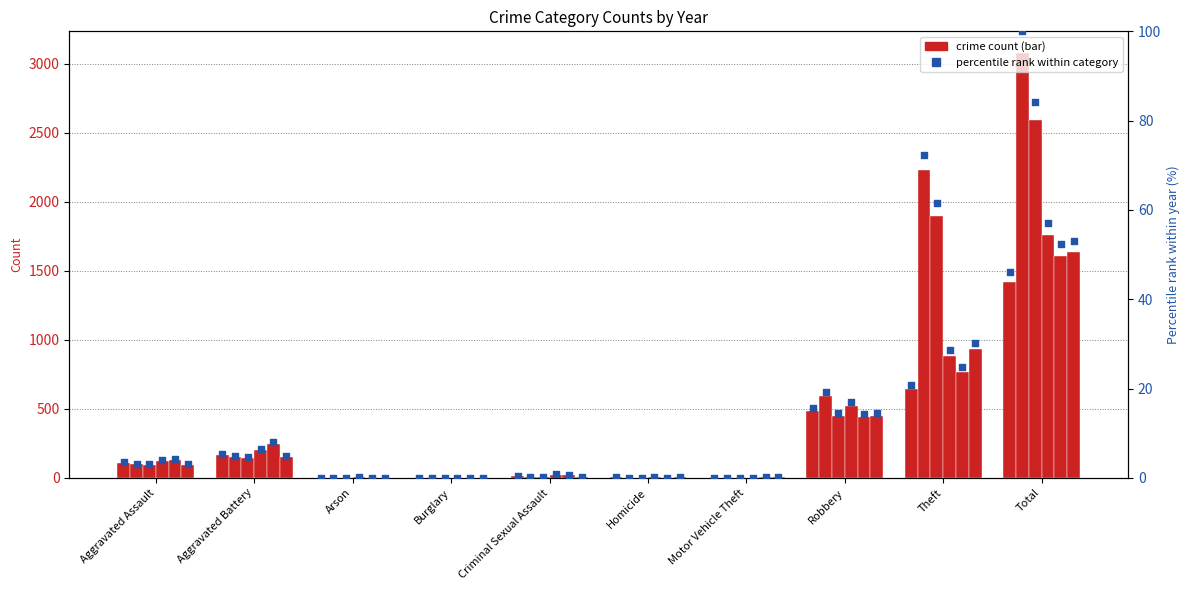

At which category is the sum across all series the highest?

Total